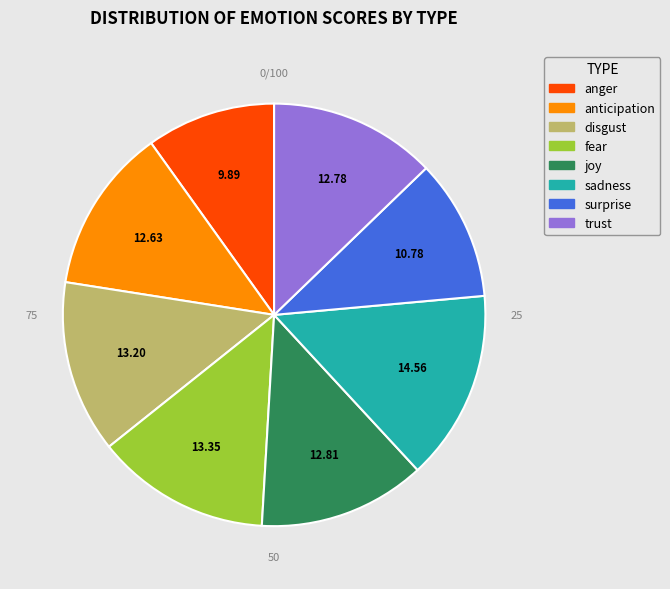

How many slices are in this pie chart?

8